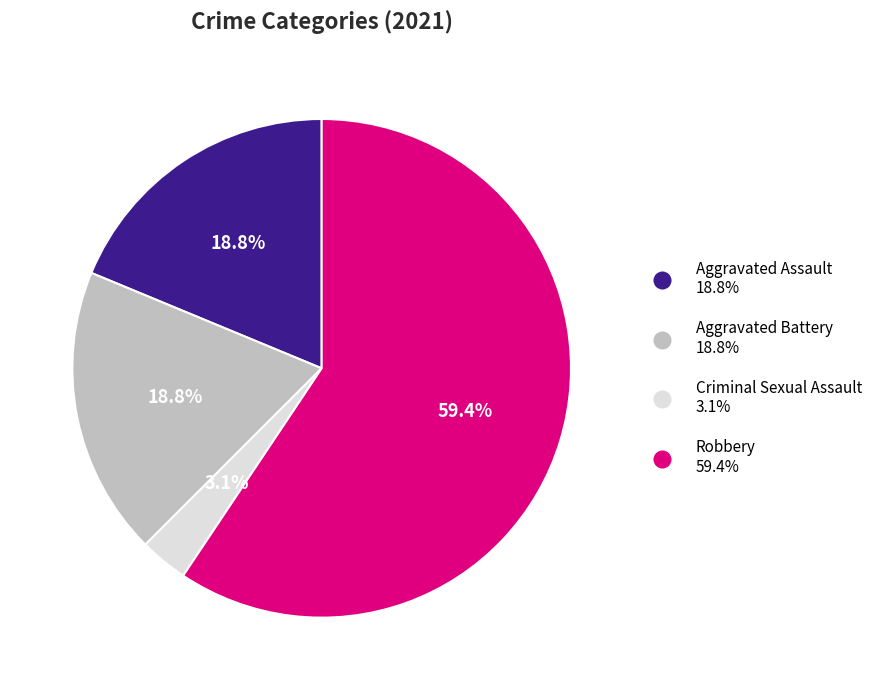

To the nearest percent, what is the difference between the largest and smallest slice percentages?

56%